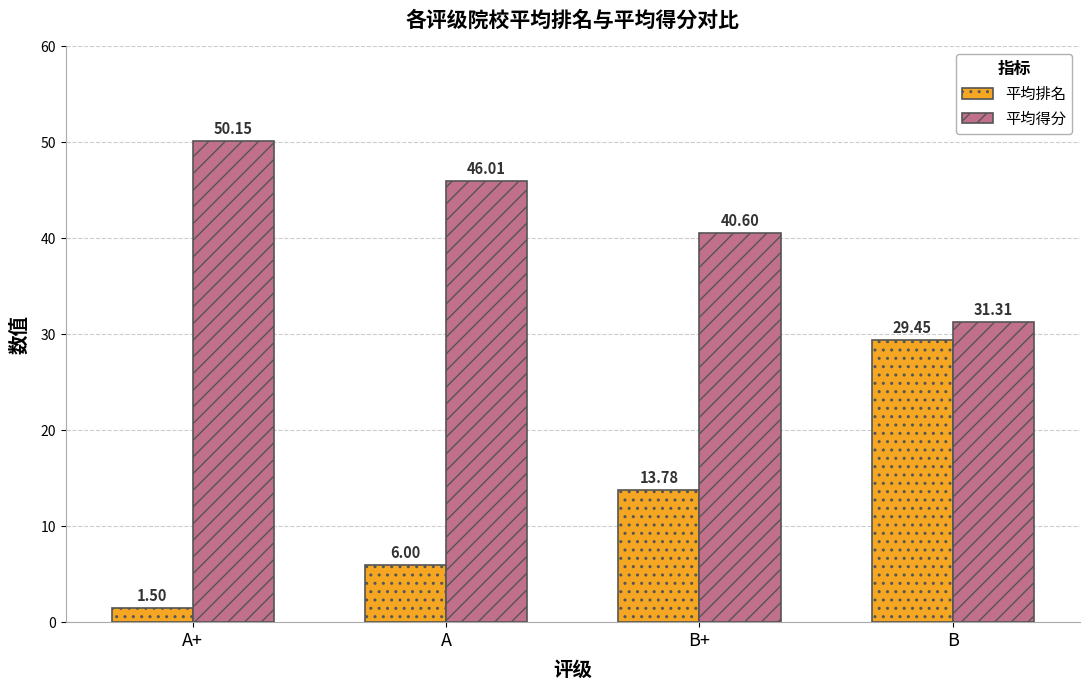

Which category has the highest value across all series?

A+